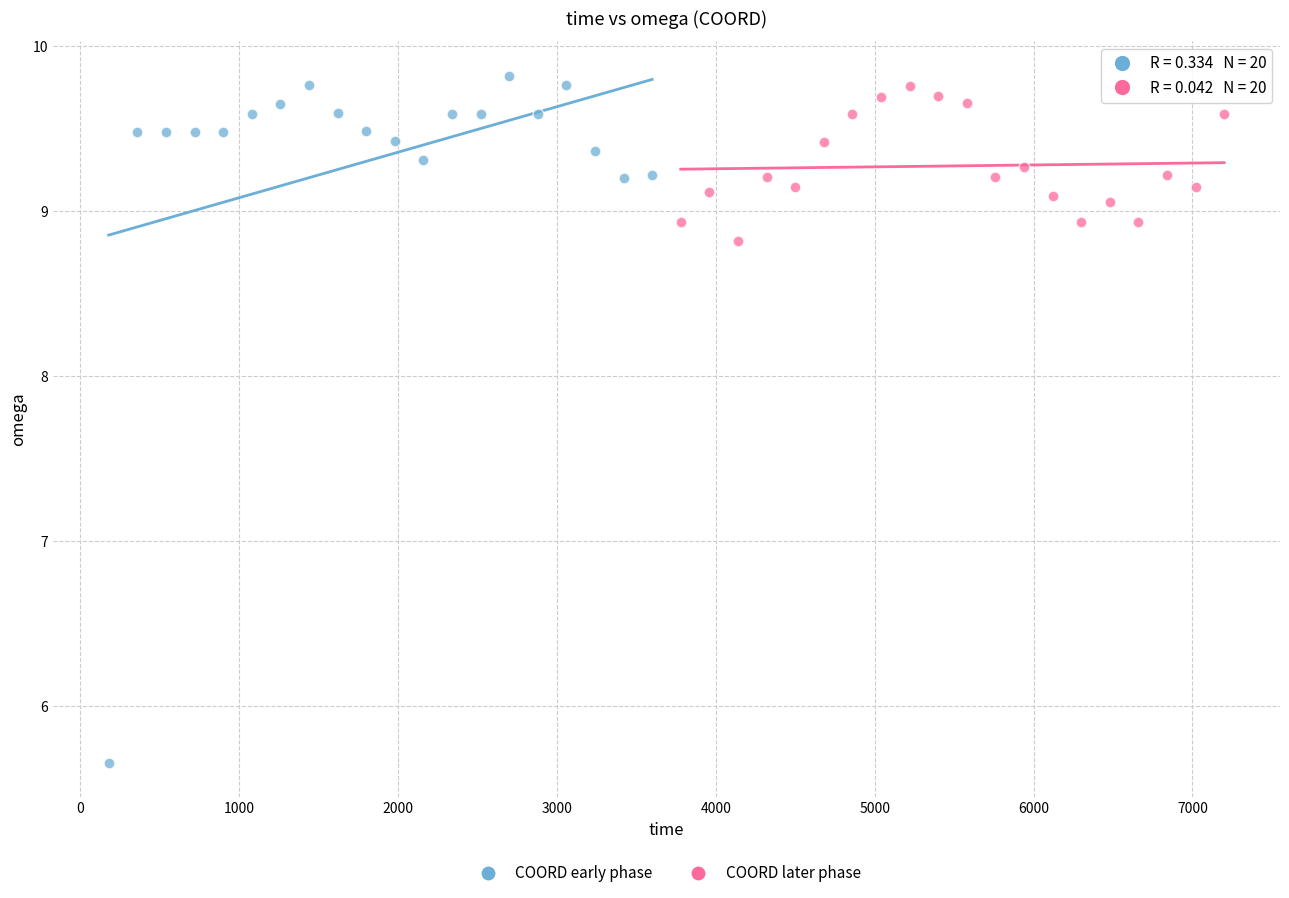

Which series reaches the minimum Y coordinate?

COORD early phase